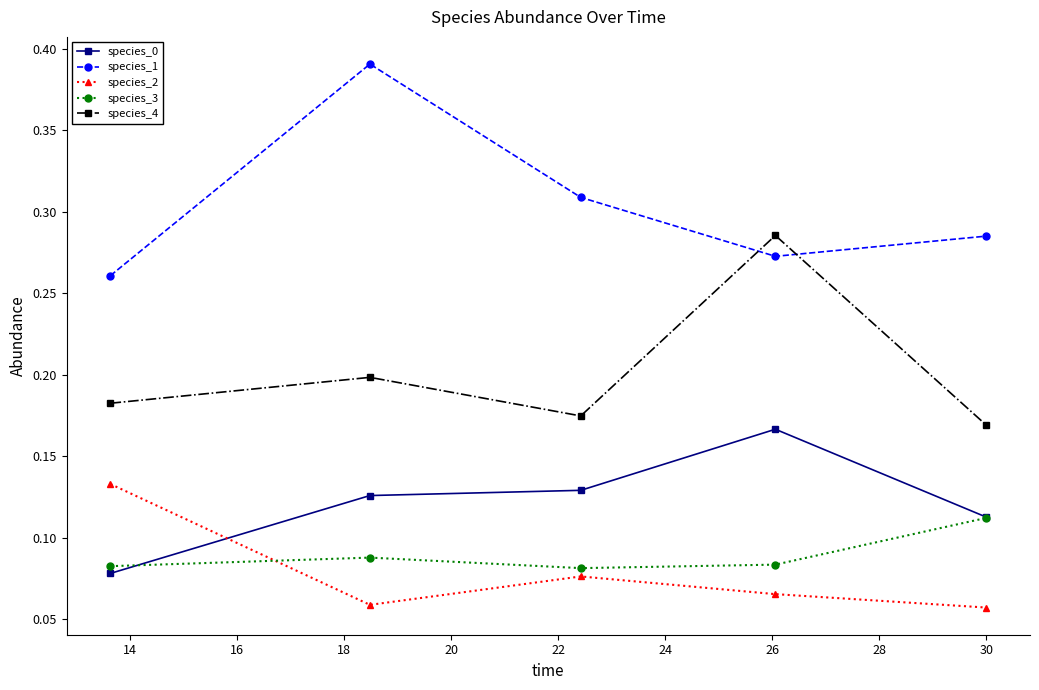

Count the species_3 values in the range 0 to 1.

5